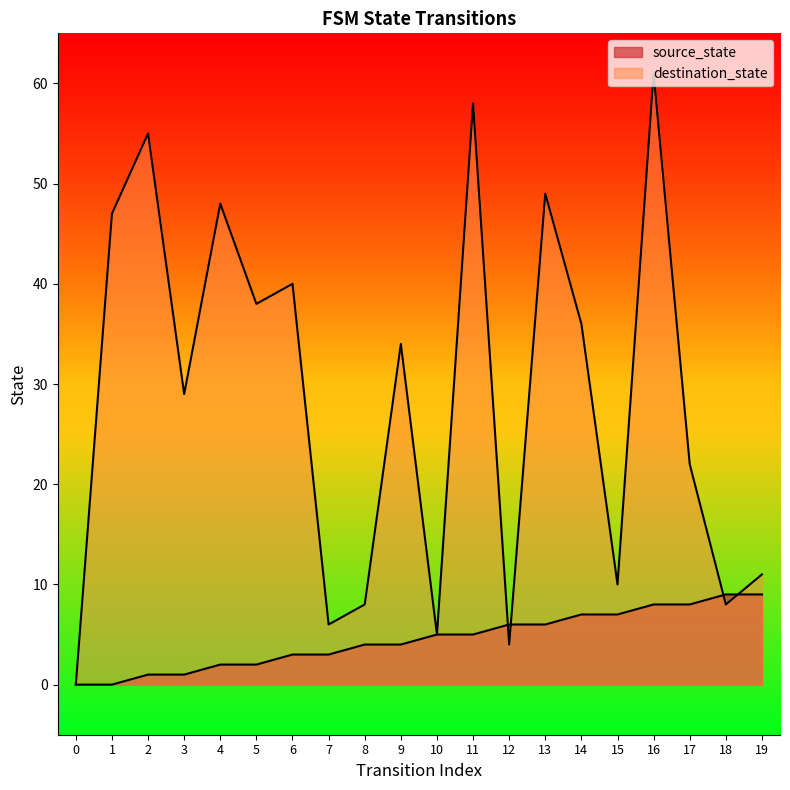

Which label corresponds to the largest value in the chart?

16